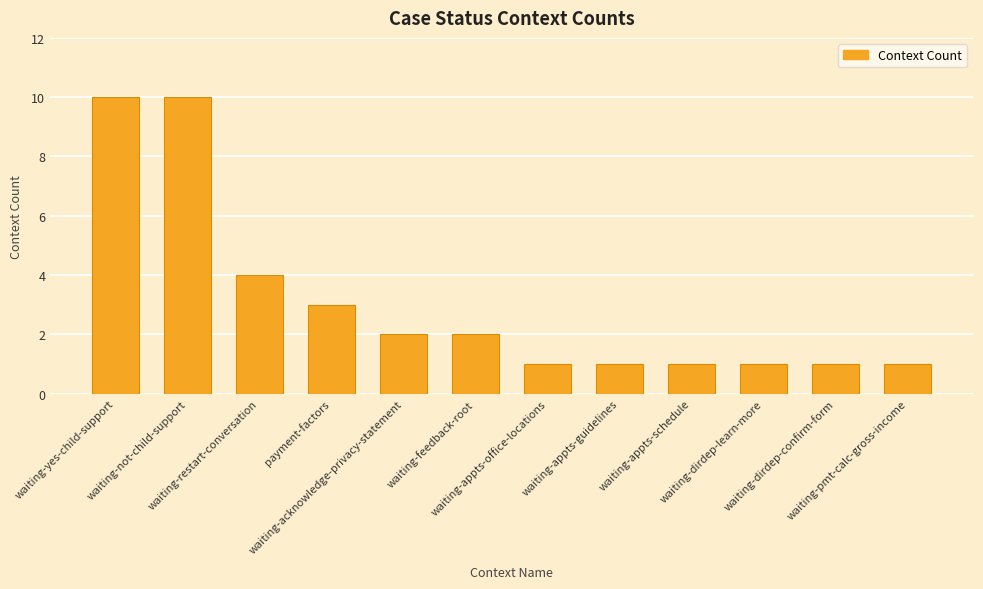

What position from the right is waiting-pmt-calc-gross-income?

1